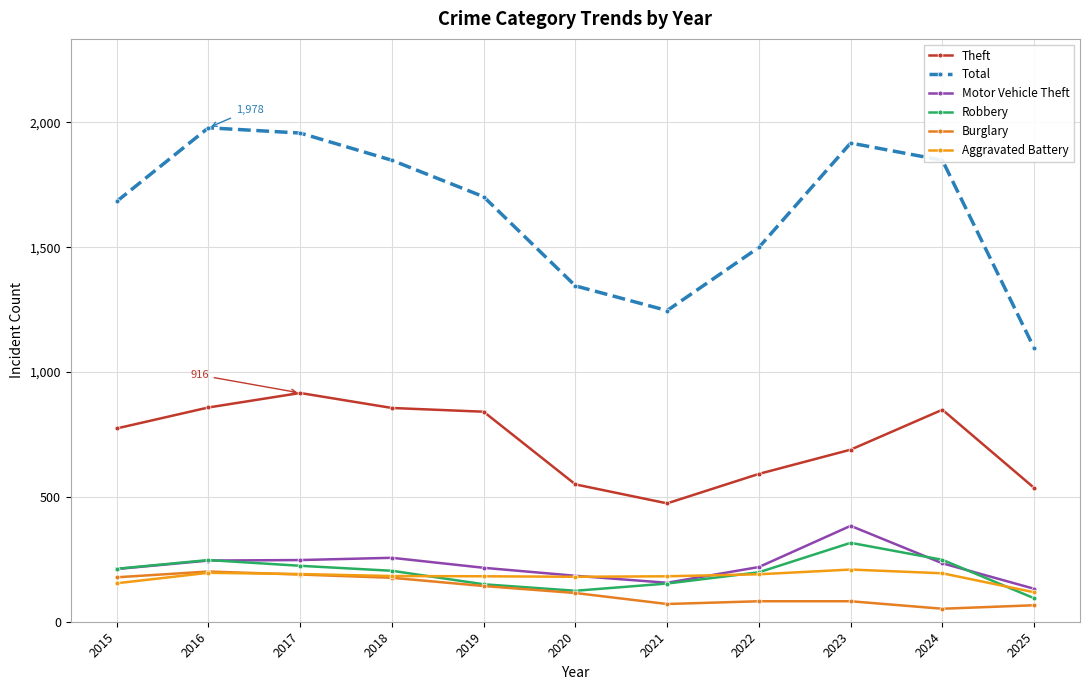

Reading left to right, extract all data points from this chart.

Theft: 774	858	916	856	841	550	474	592	689	849	536
Total: 1683	1978	1957	1848	1702	1345	1246	1499	1917	1848	1096
Motor Vehicle Theft: 211	245	247	256	216	184	156	219	384	234	132
Robbery: 212	247	224	204	150	124	153	198	316	248	94
Burglary: 178	201	189	176	143	115	71	82	82	52	66
Aggravated Battery: 154	196	191	183	182	180	182	190	209	194	118